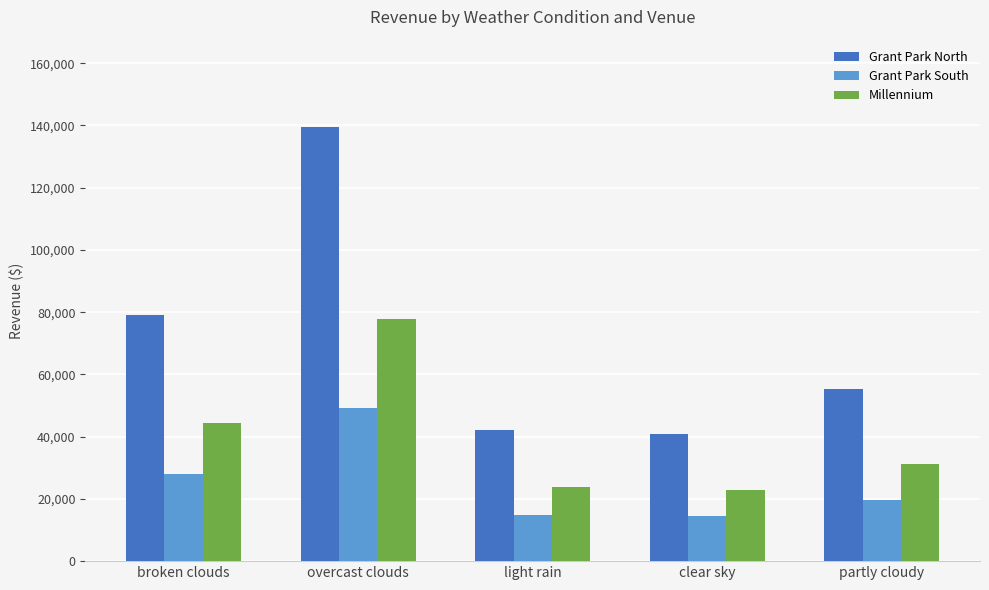

At which category is the sum across all series the highest?

overcast clouds